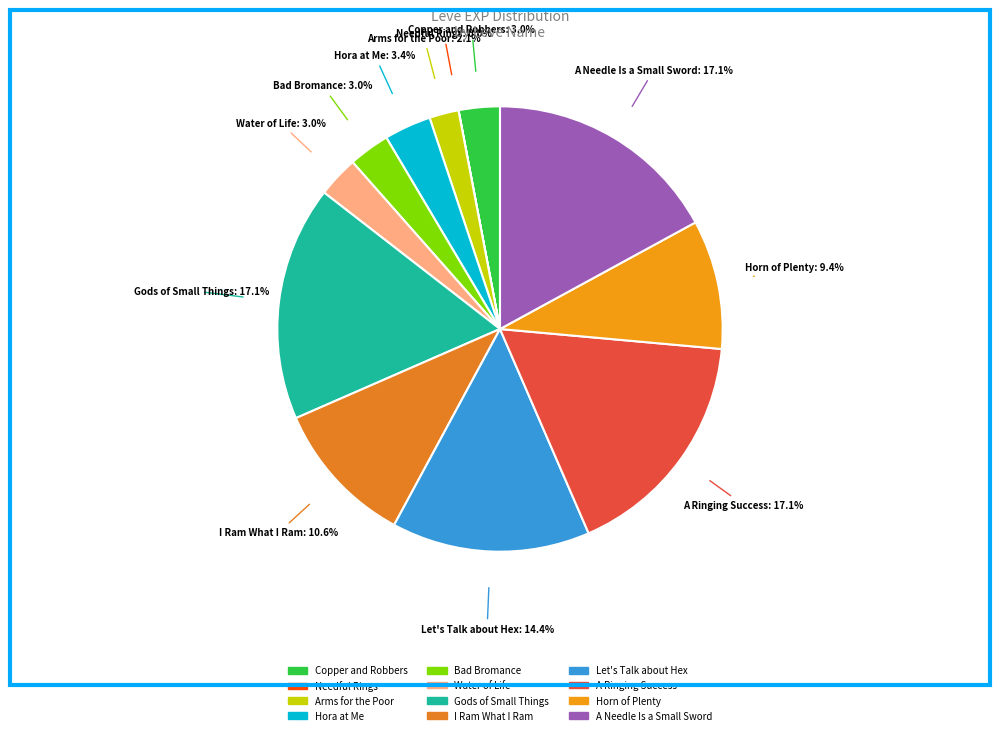

Does Bad Bromance account for over 50% of the chart?

No